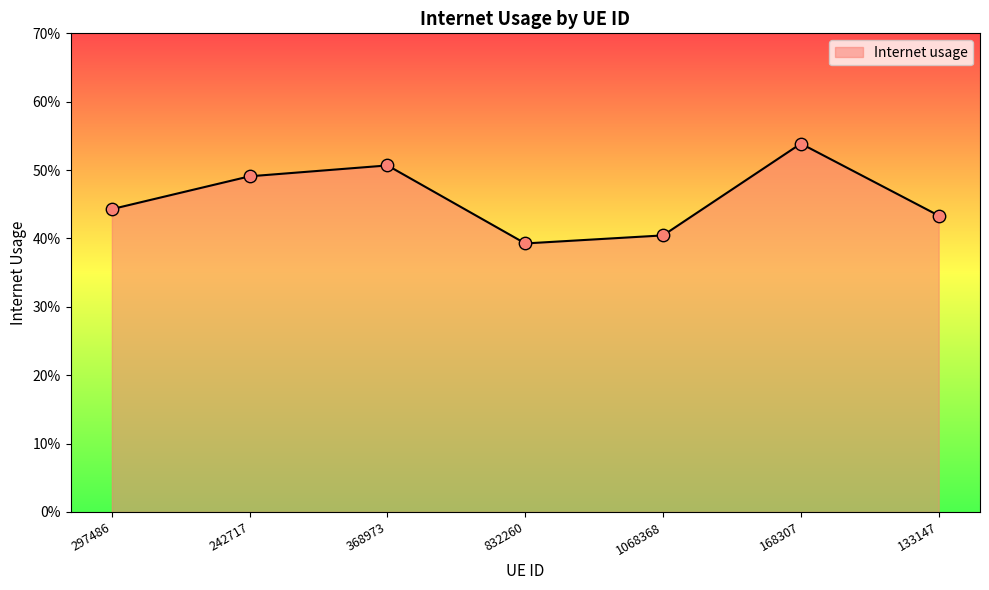

Does the chart have visible grid lines?

No